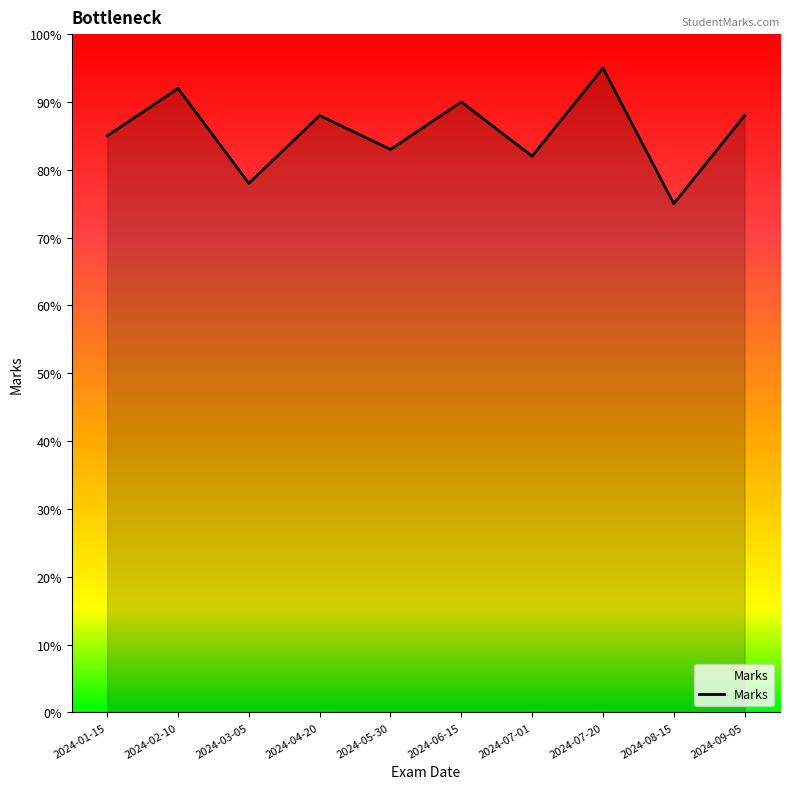

Reading right to left, what are all the values shown in this chart?

2024-09-05=88	2024-08-15=75	2024-07-20=95	2024-07-01=82	2024-06-15=90	2024-05-30=83	2024-04-20=88	2024-03-05=78	2024-02-10=92	2024-01-15=85